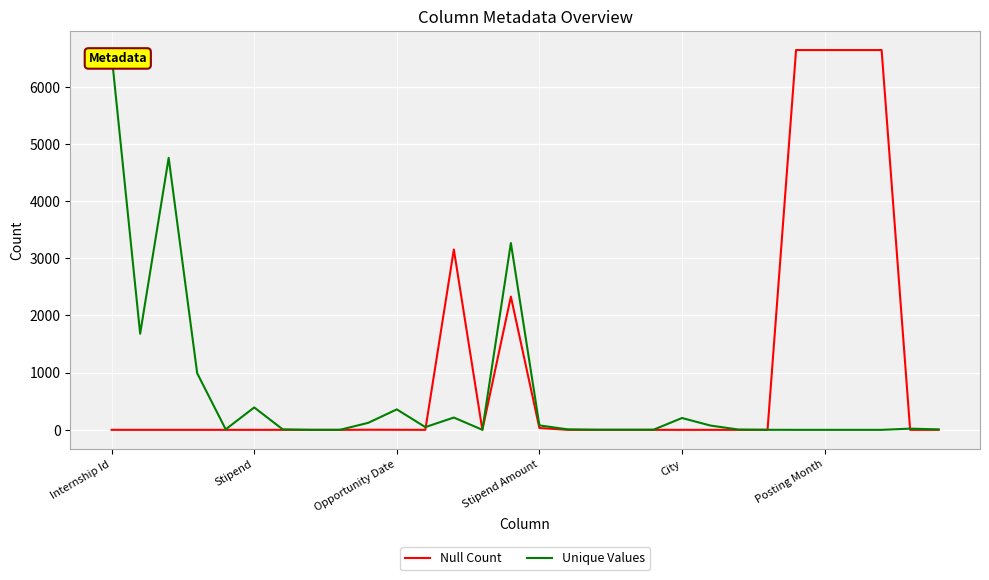

What is the average value of the Unique Values series?

627